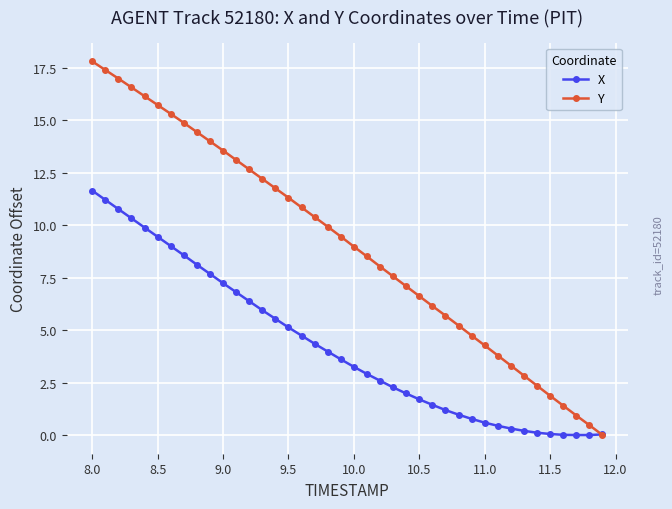

Which series has the largest total across all categories?

Y